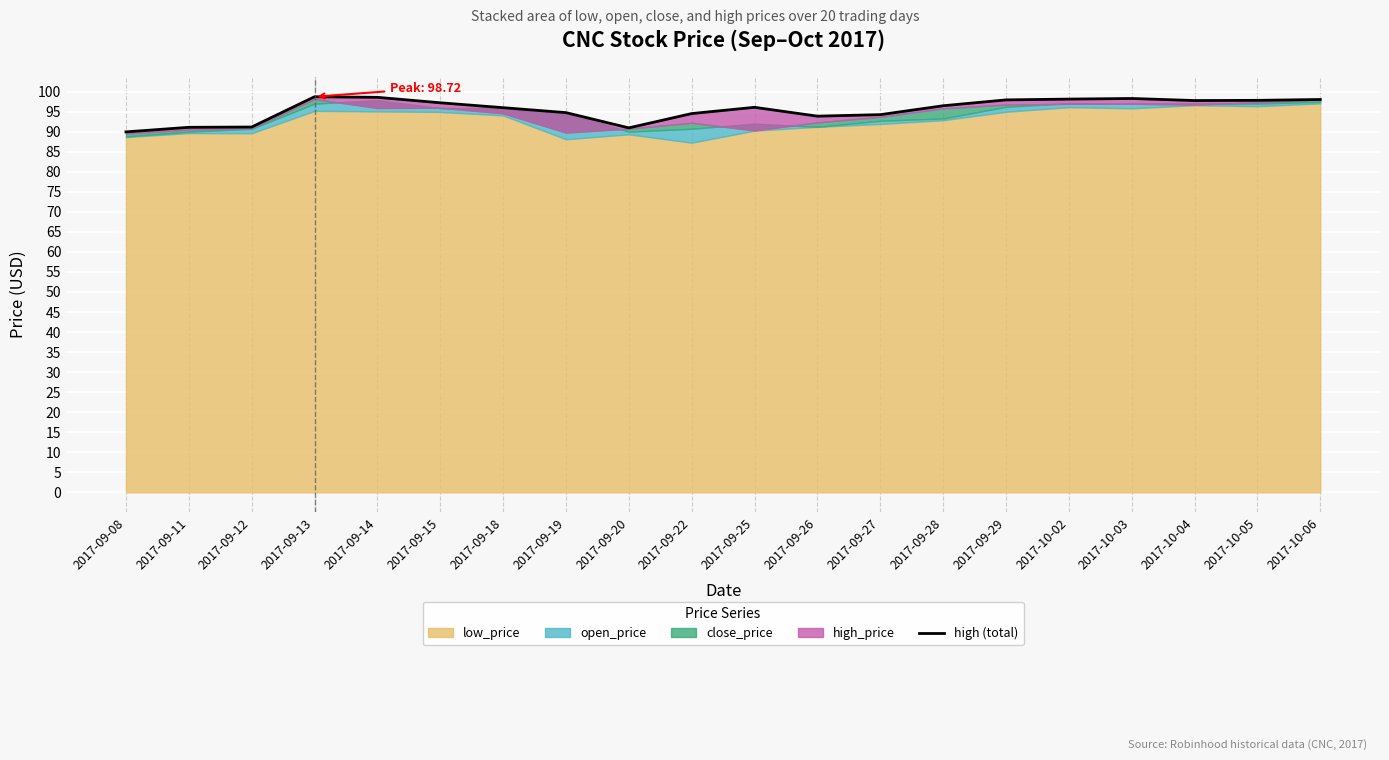

At which label is the value closest to 94?

2017-09-26